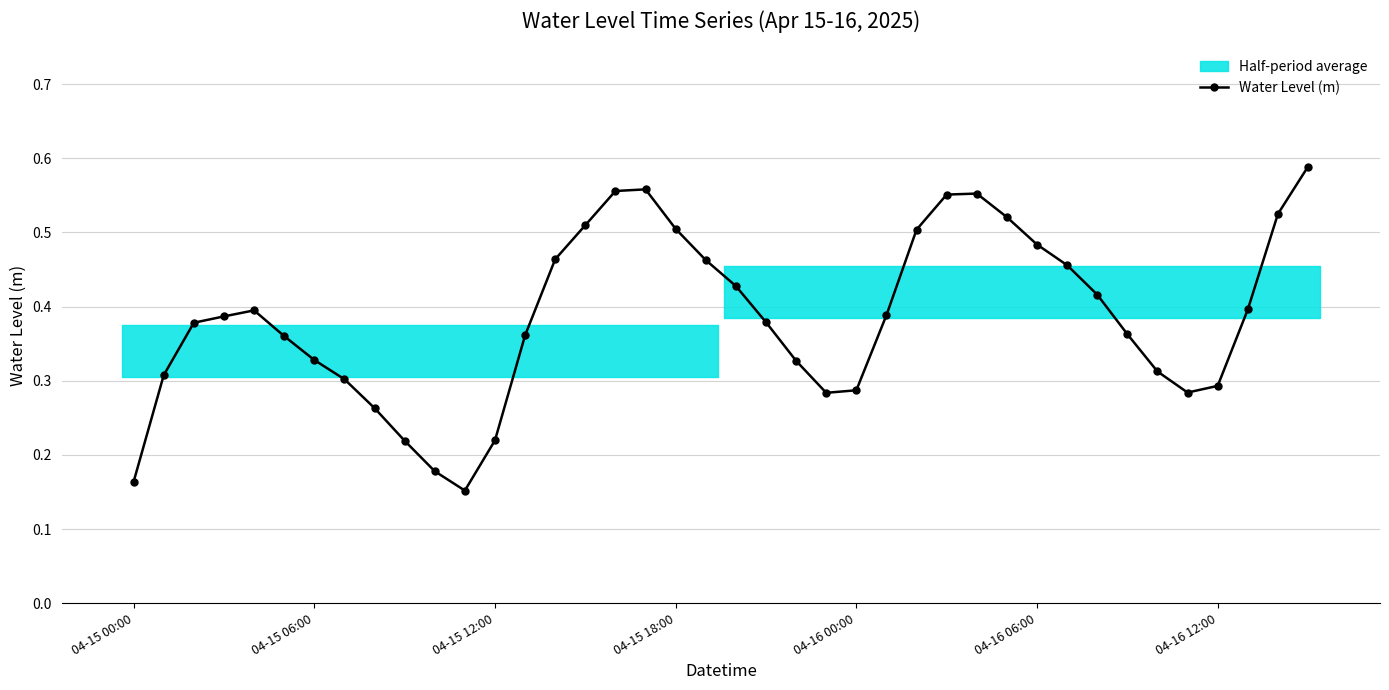

What is the difference between the maximum and second lowest values?

0.4